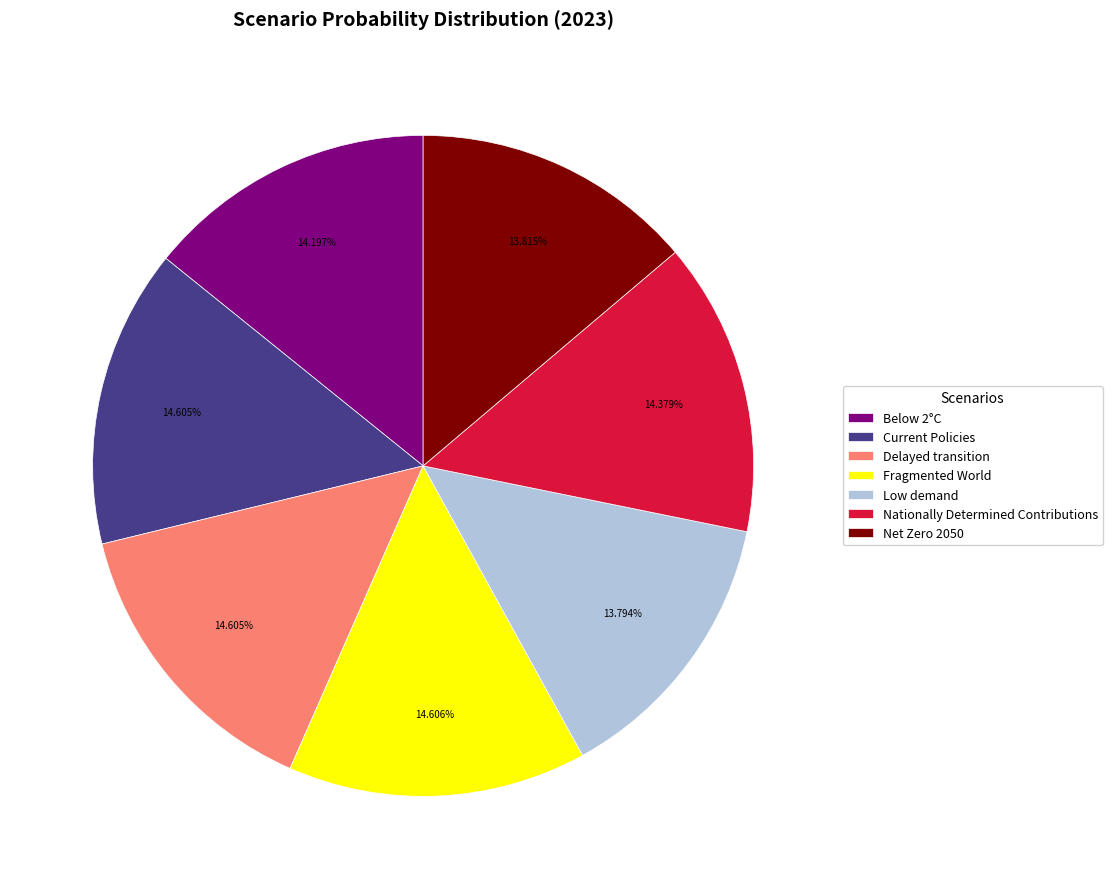

Combined, do Below 2°C and Fragmented World account for over 50%?

No